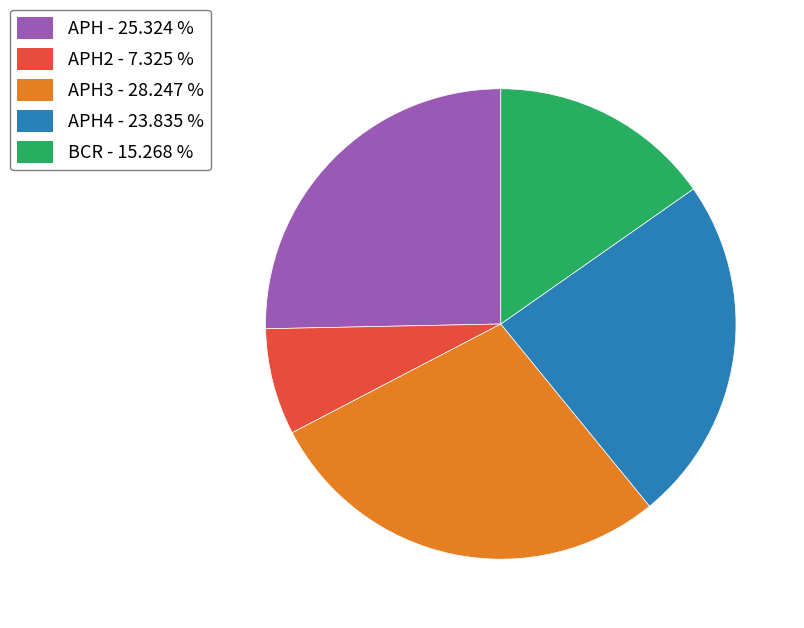

Does any single category account for the majority?

No